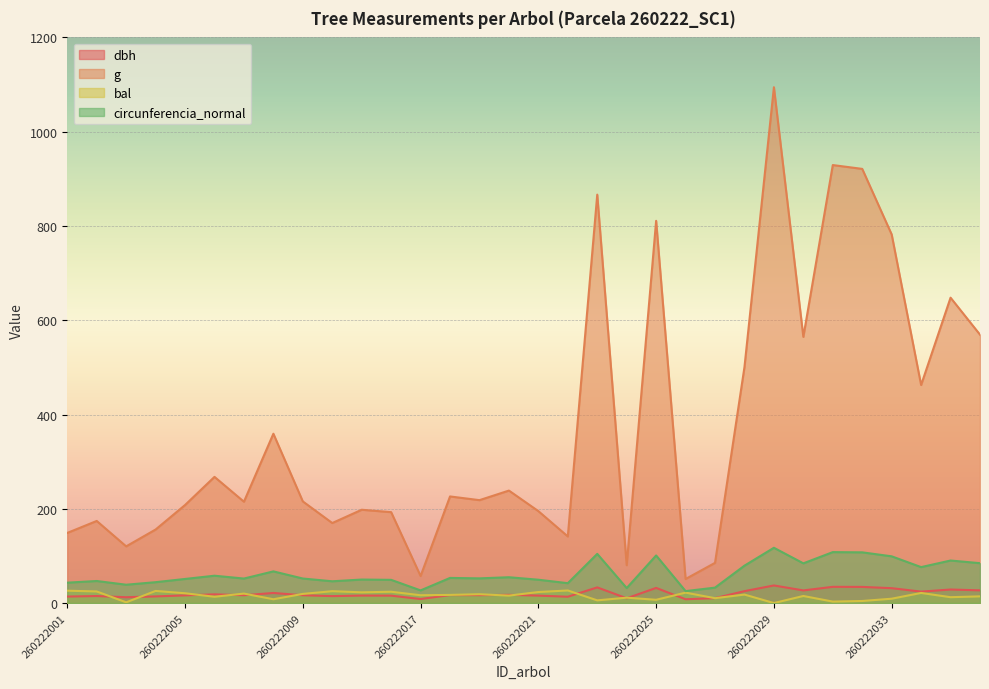

Which category has the highest value in the circunferencia_normal series?

260222029